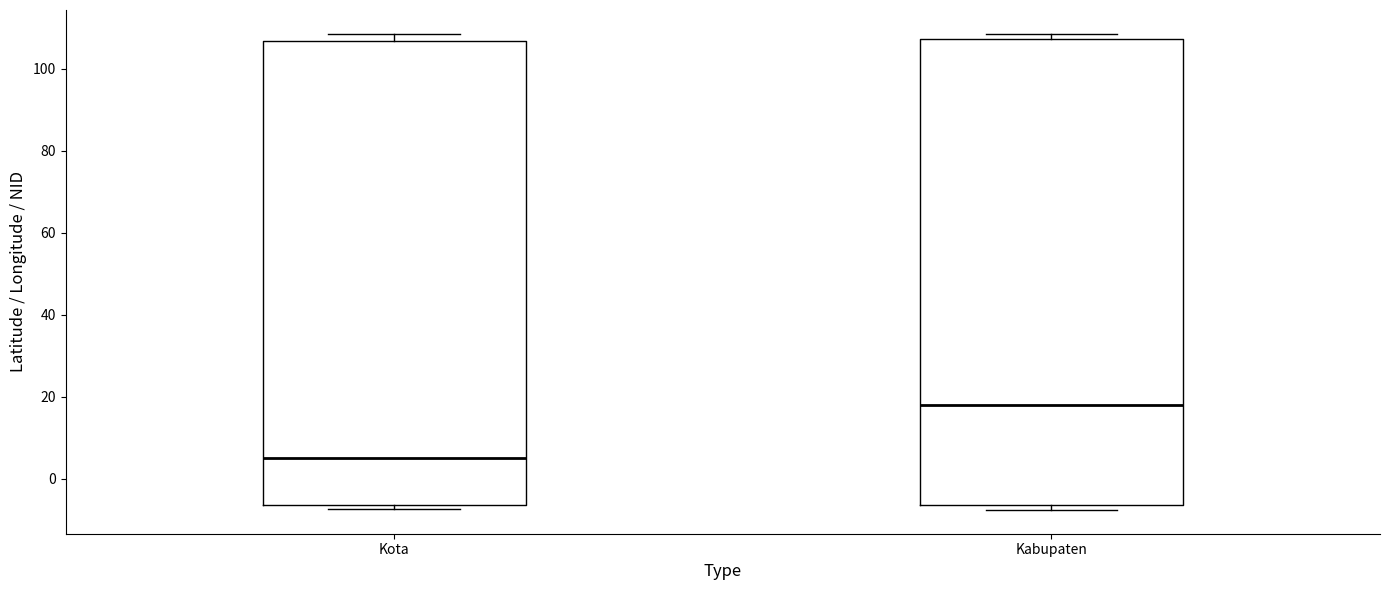

Reading left to right, read every box against the y-axis: the position of its median line, the range the box covers, and the ends of its whiskers. The values are not printed on the chart, so give them approximately, as read against the axis.

Kota: median 6, box -6 to 106, whiskers -8 to 108
Kabupaten: median 18, box -6 to 108, whiskers -8 to 108 (just above the box's upper edge)